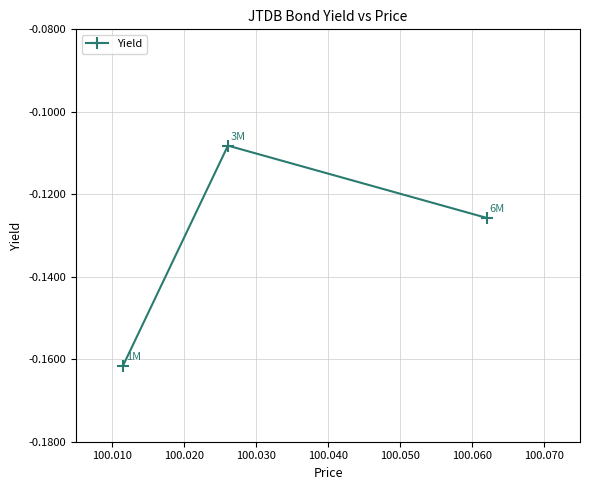

What is the sum of all values?

-0.4